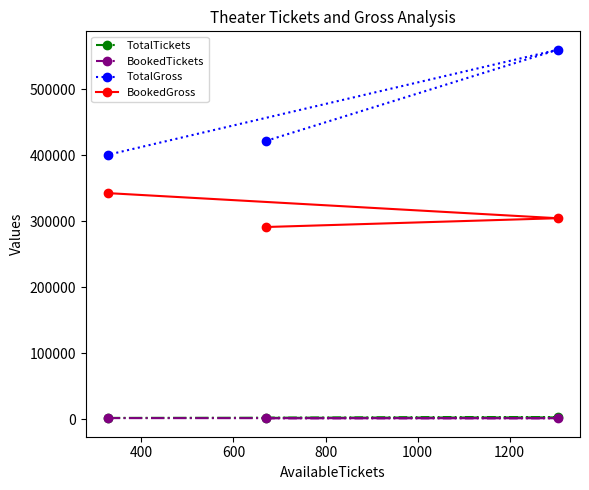

What is the maximum value for BookedGross?

342420